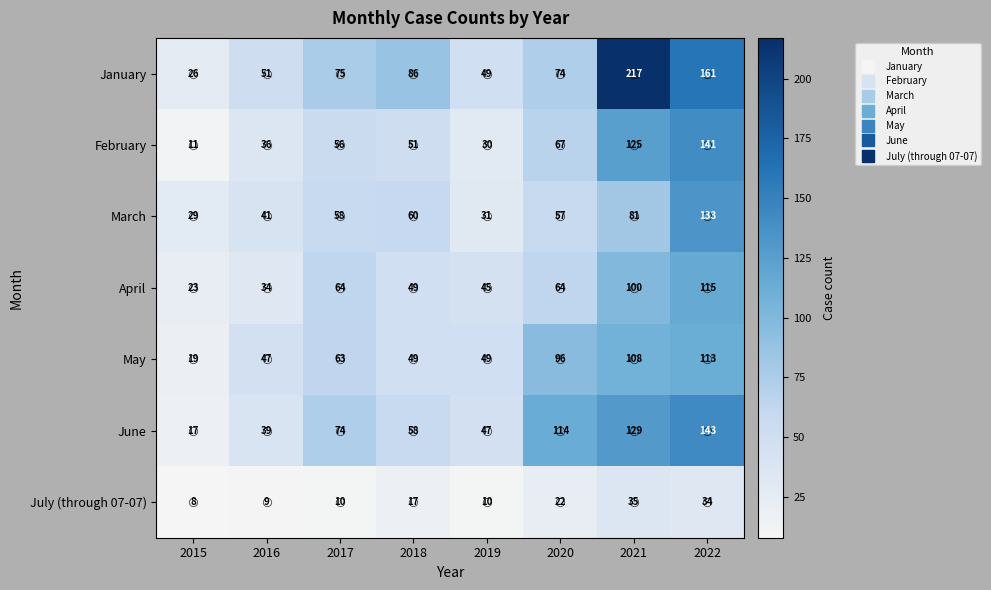

Which series has the widest spread of values?

January